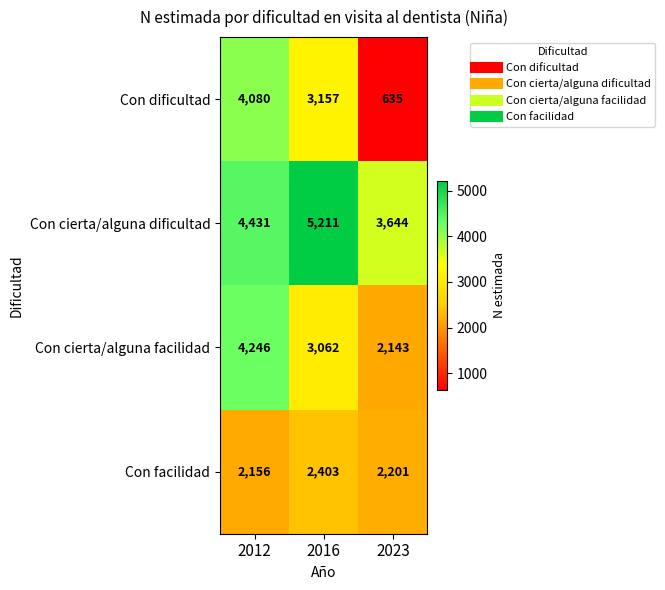

Count the Con cierta/alguna dificultad values in the range 3644 to 5211.

3